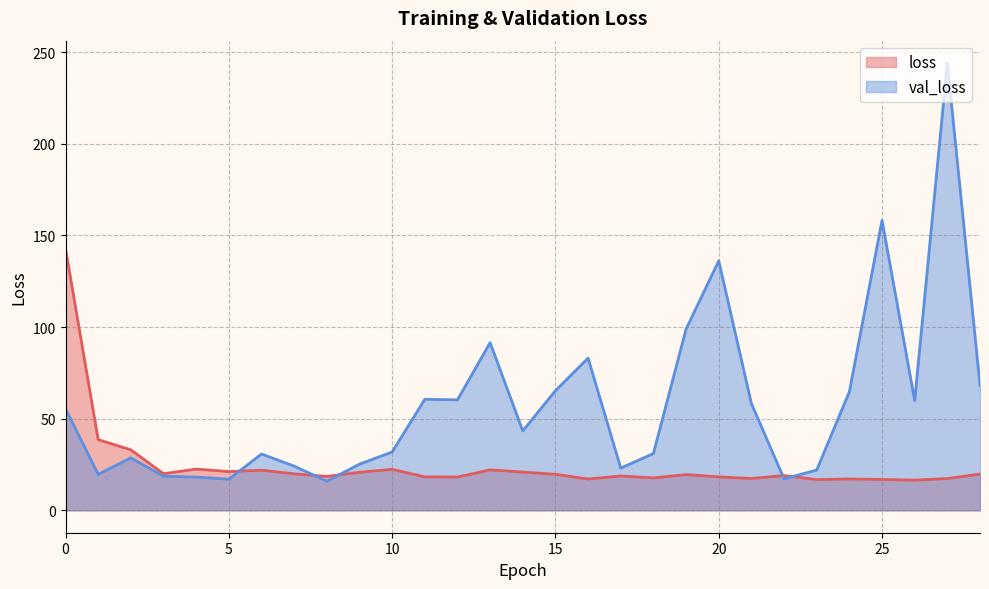

Reading right to left, list all the values displayed in this chart.

loss: 19.8	17.3	16.5	16.8	17.1	16.8	19.0	17.4	18.3	19.5	17.7	18.7	17.1	19.7	20.9	22.1	18.2	18.3	22.4	20.8	18.5	19.9	21.9	21.2	22.5	20.0	33.0	38.6	142.8
val_loss: 68.2	244.0	59.9	158.2	64.7	22.0	17.2	58.3	136.1	98.9	31.0	23.0	83.1	65.3	43.3	91.5	60.3	60.6	31.8	25.2	15.9	24.1	30.7	17.0	18.2	18.6	28.6	19.6	55.4